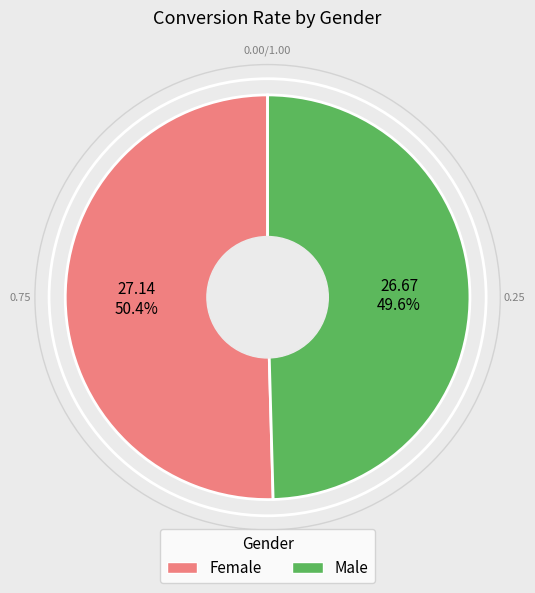

How much of the chart is everything except Female?

49.6%